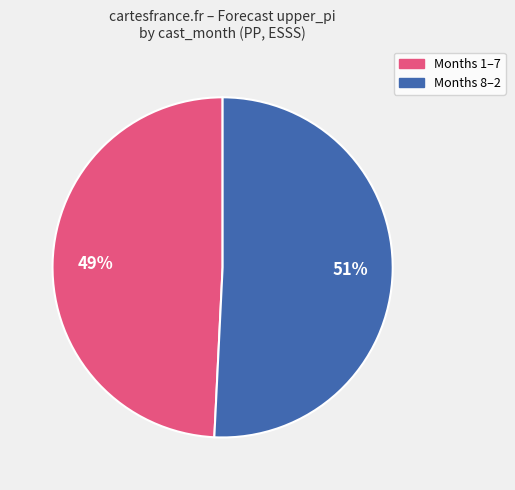

Count the number of slices in the pie.

2